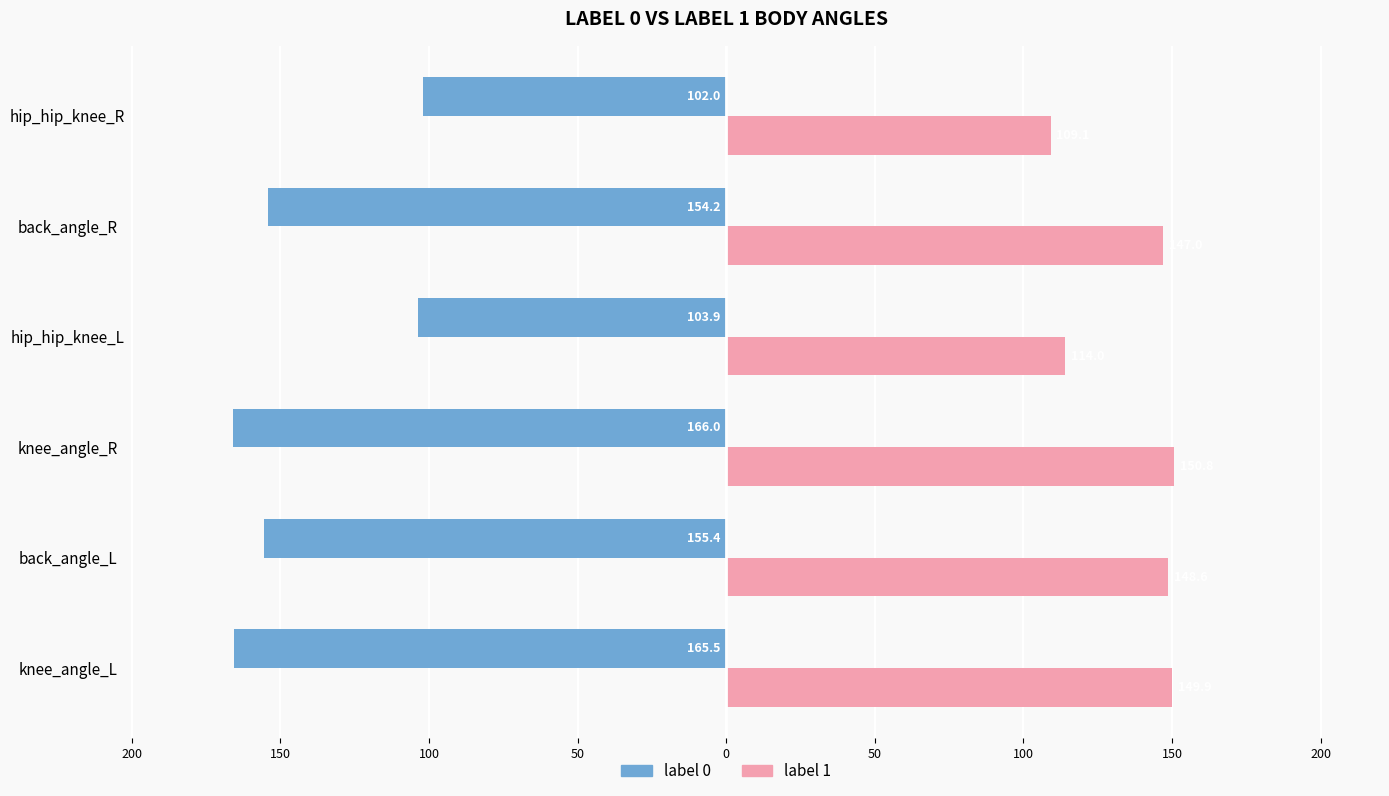

What are all the series names shown in the legend?

label 0, label 1